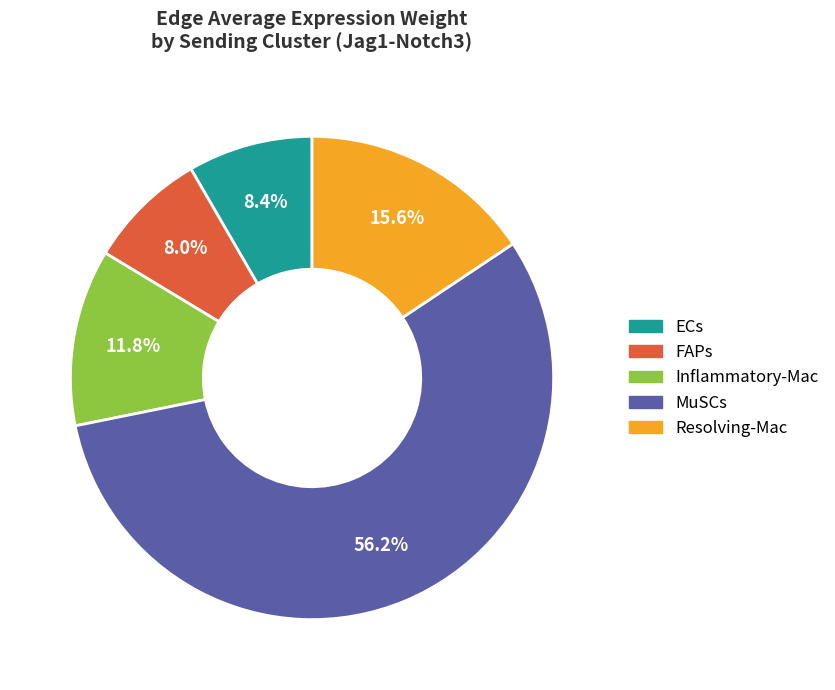

Does MuSCs represent more than half of the total?

Yes